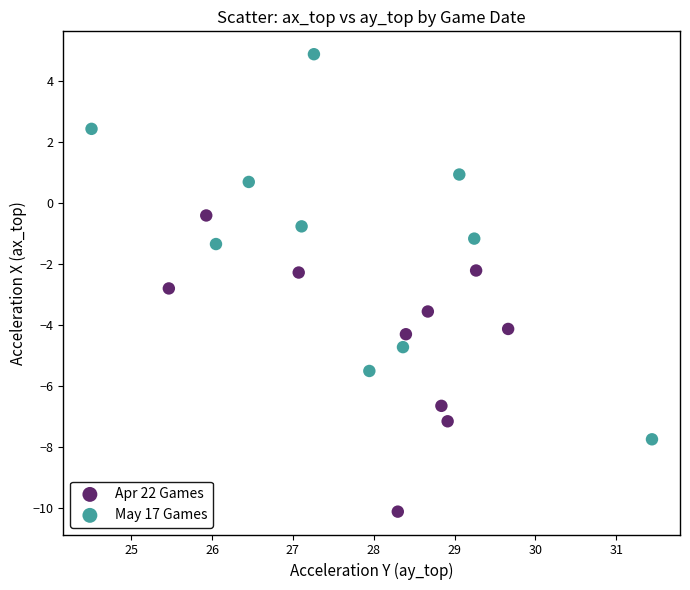

Which series contains the highest Y value?

May 17 Games